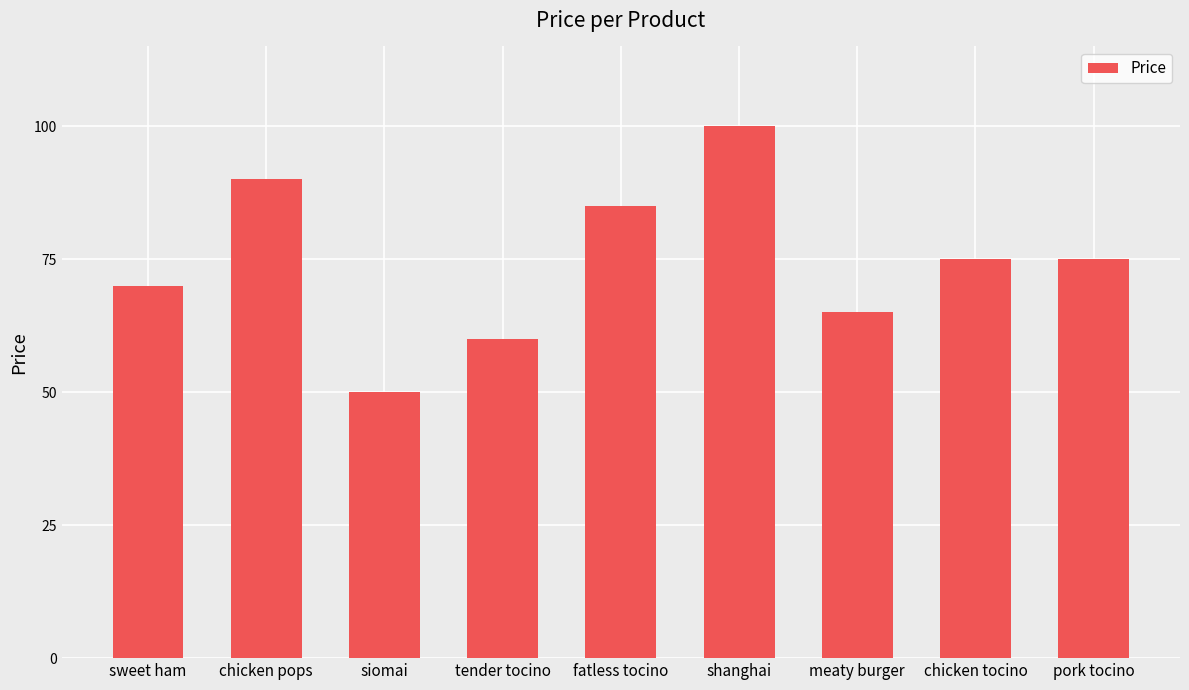

Reading left to right, list all the values displayed in this chart.

sweet ham=70	chicken pops=90	siomai=50	tender tocino=60	fatless tocino=85	shanghai=100	meaty burger=65	chicken tocino=75	pork tocino=75